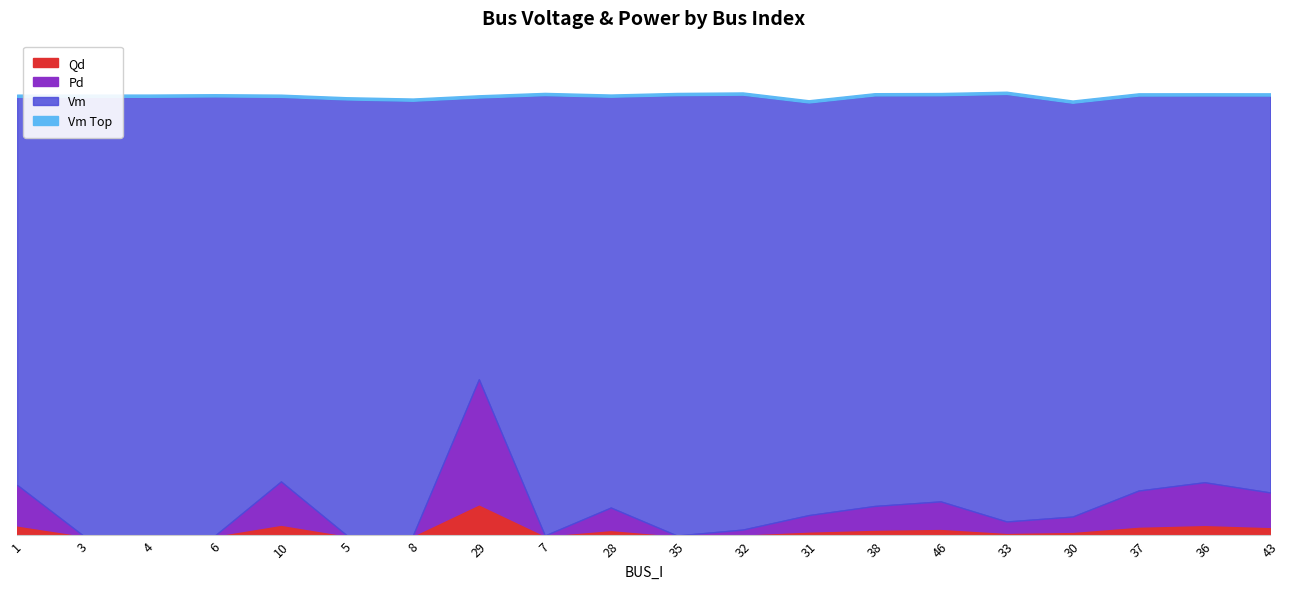

The value of Pd at 30 is 0.0. True or false?

False